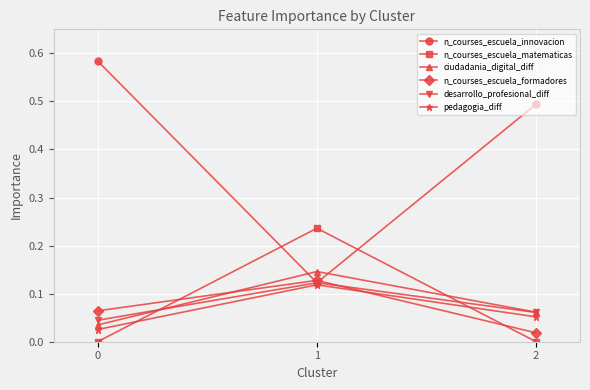

True or false: desarrollo_profesional_diff has a value of 0.0 at 2.

False